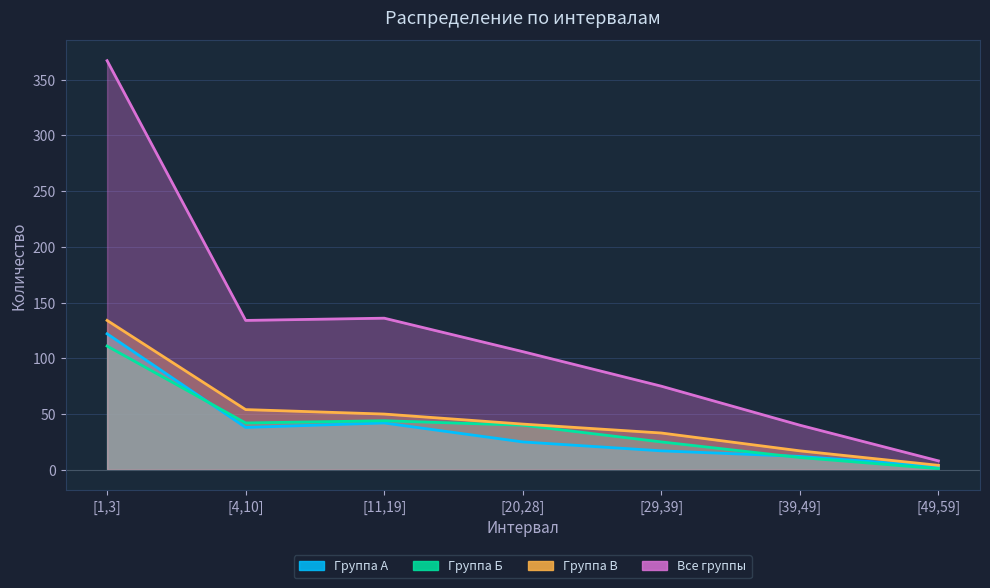

Reading left to right, list all the values displayed in this chart.

Группа А: 122	38	42	25	17	12	3
Группа Б: 111	42	44	40	25	11	1
Группа В: 134	54	50	41	33	17	4
Все группы: 367	134	136	106	75	40	8